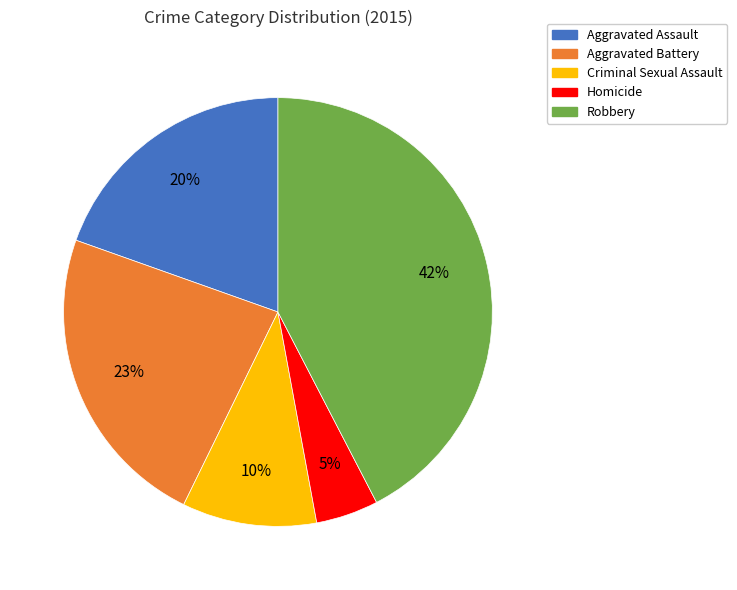

What percentage is the Homicide slice, to the nearest percent?

5%